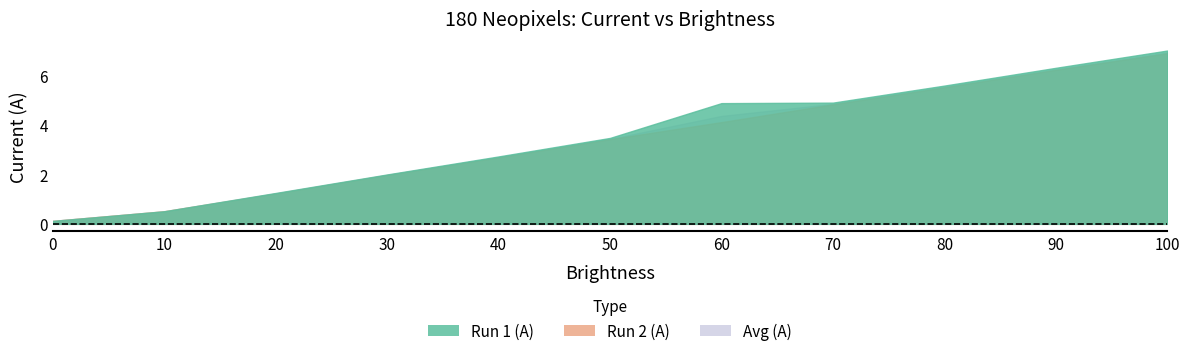

How many times do Avg (A) and Run 2 (A) cross each other?

1